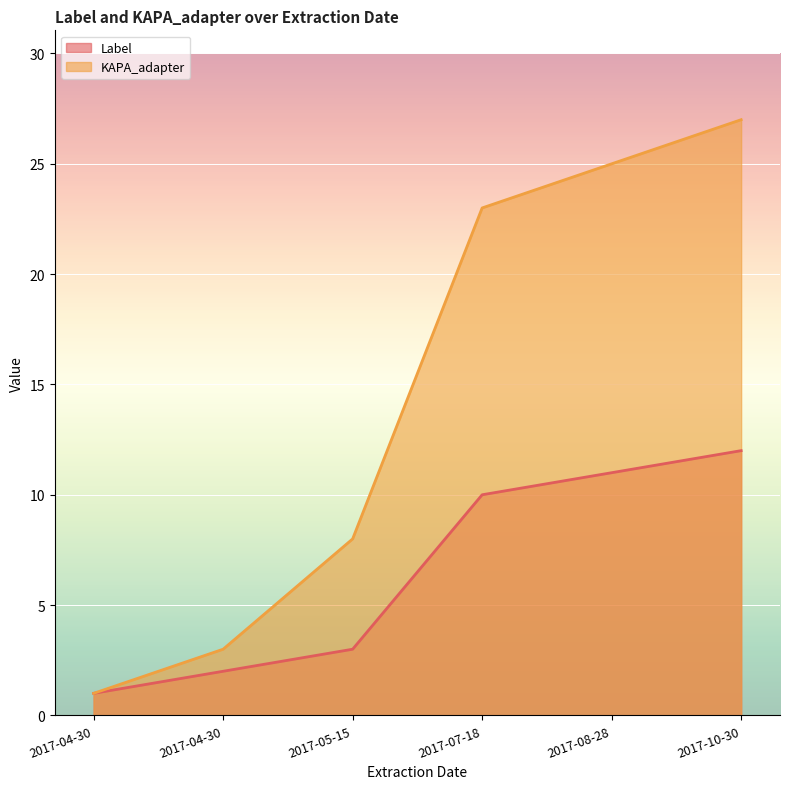

What is the label of the 4th point from the right?

2017-05-15